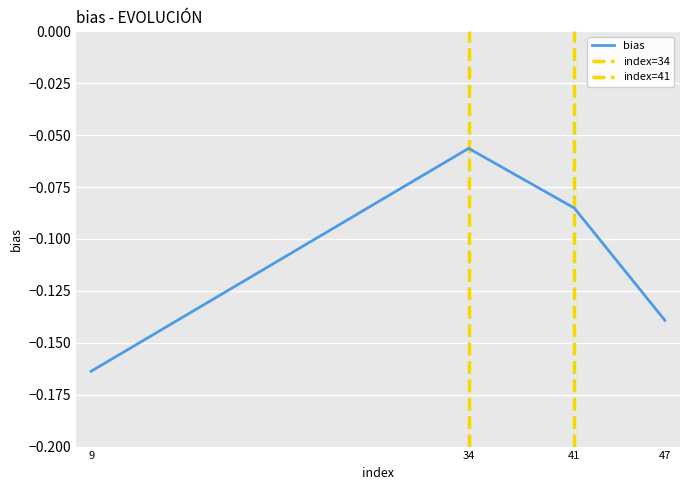

At which category does the chart reach its peak across all series?

34